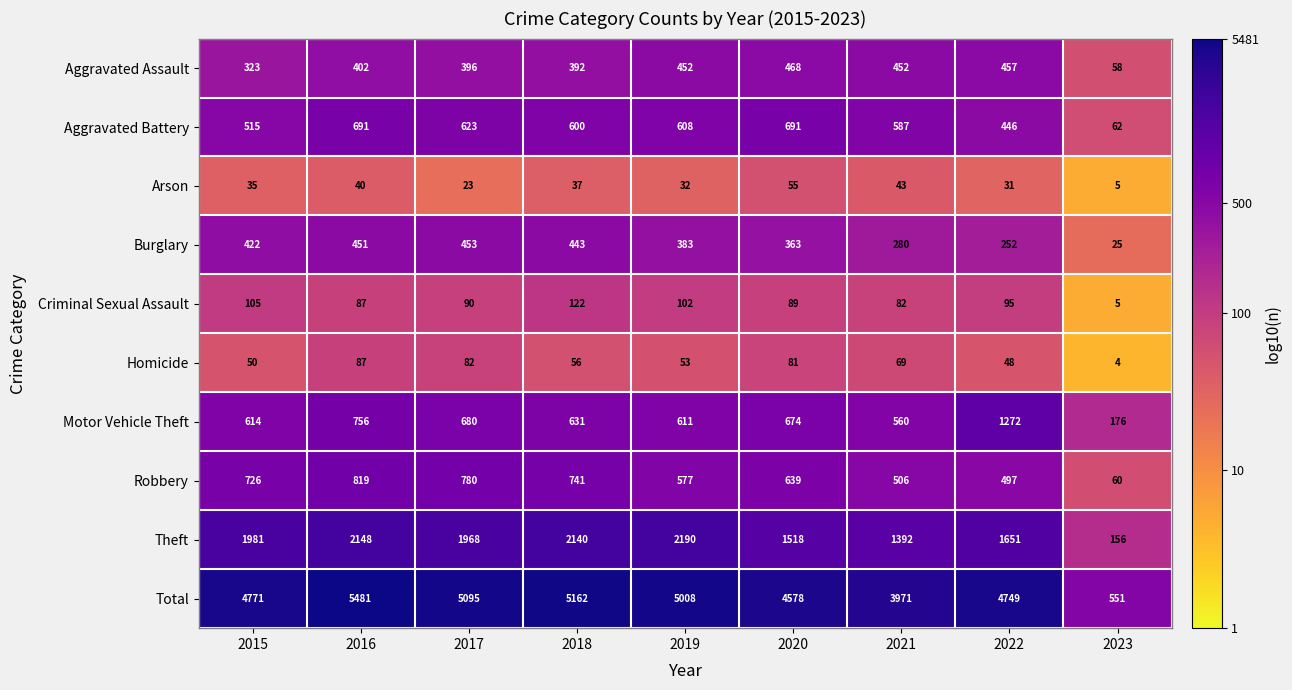

What is the average value of the Motor Vehicle Theft series?

664